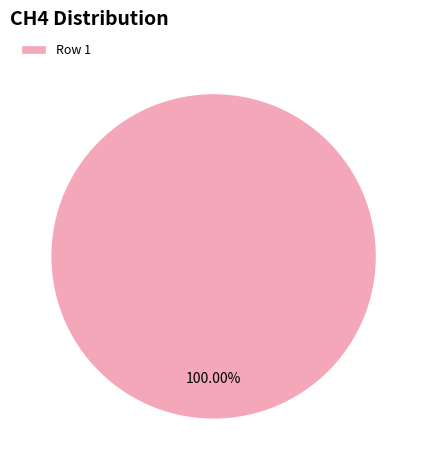

What is the majority slice?

Row 1